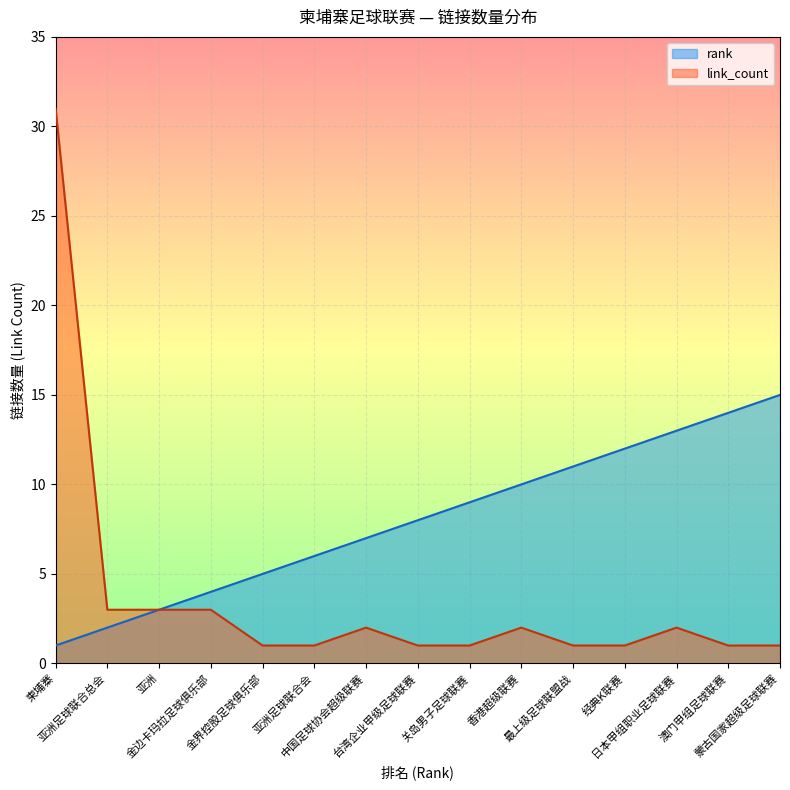

List the series in order of their peak value, lowest first.

rank, link_count